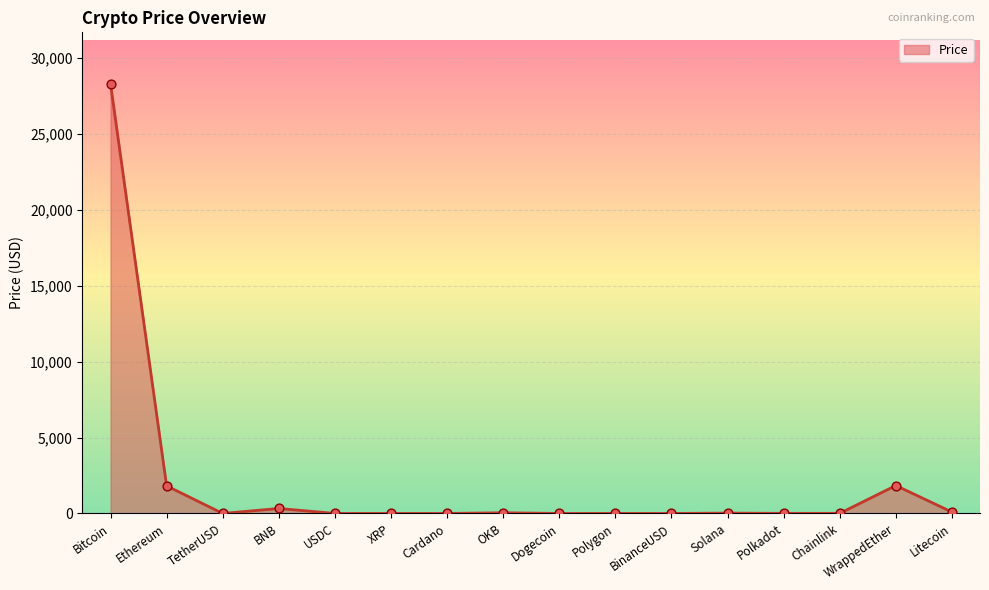

What is the change in value from Cardano to Polkadot?

+5.9